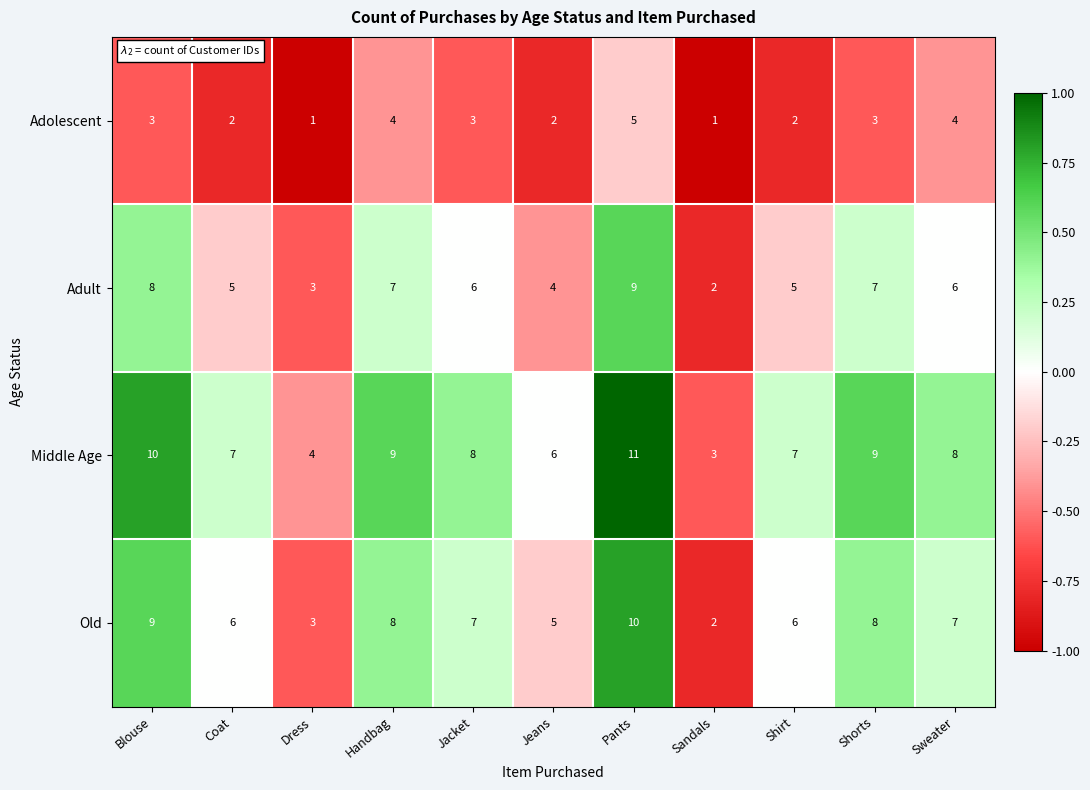

Count the number of categories in the chart.

11